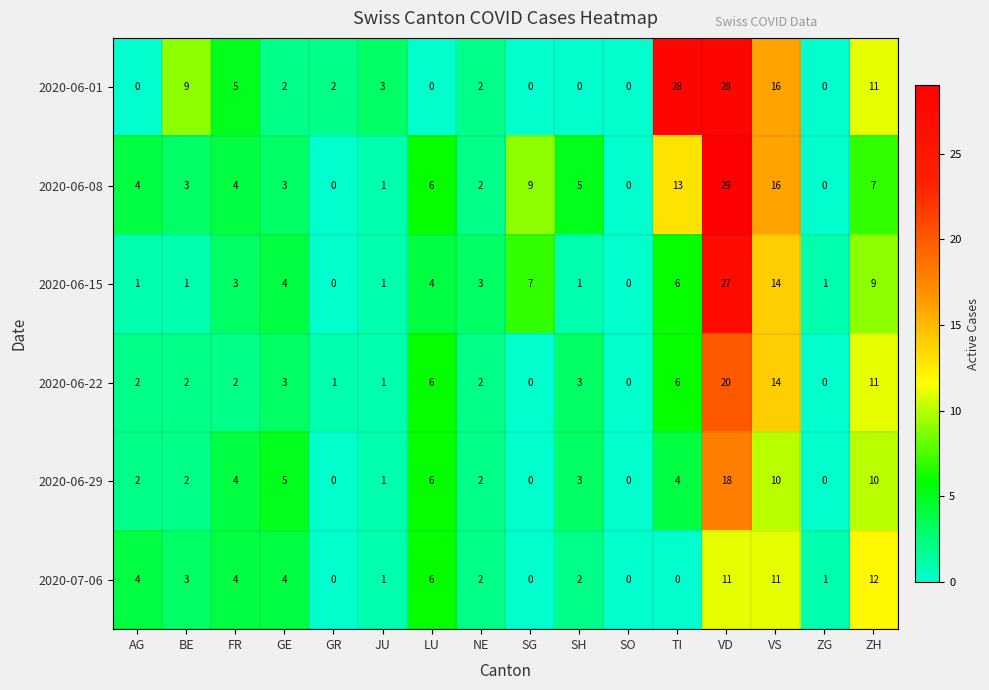

What is the sum of all 2020-06-01 values?

106